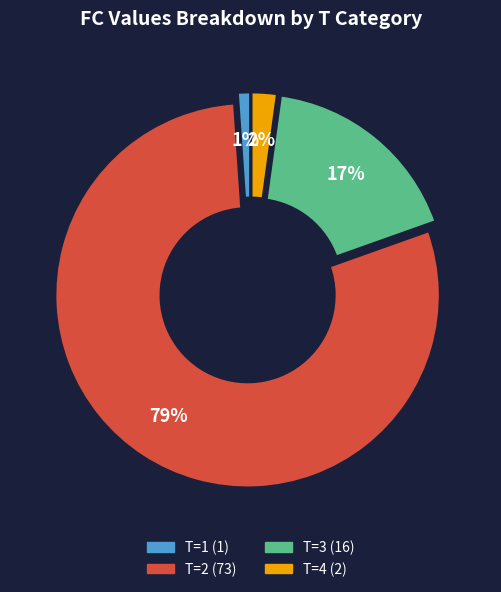

To the nearest percent, what is the difference between the T=1 and T=3 slice percentages?

16%